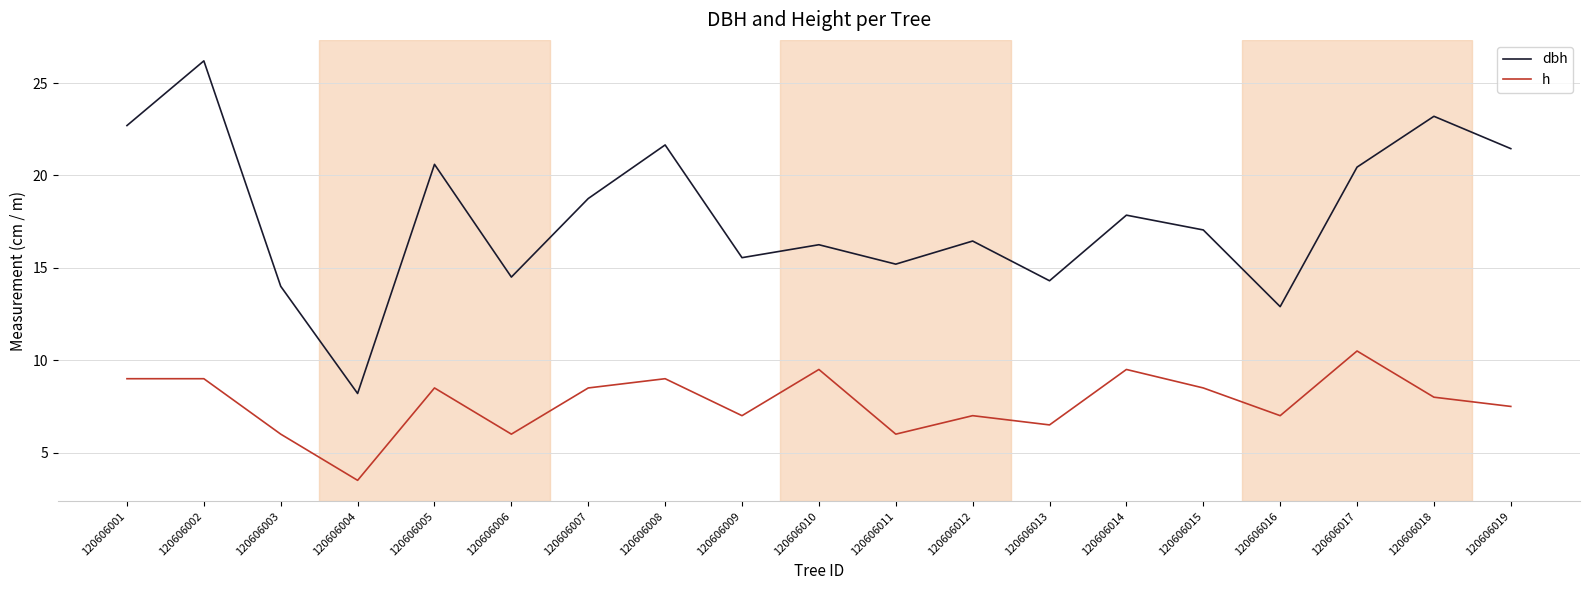

Is the value of dbh at 120606007 greater than the value of h at 120606009?

Yes